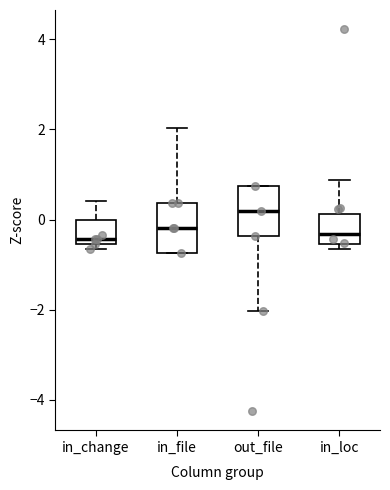

Where is the lower edge of the box for in_file on the y-axis? The values are not printed on the chart, so give them approximately, as read against the axis.

-0.8